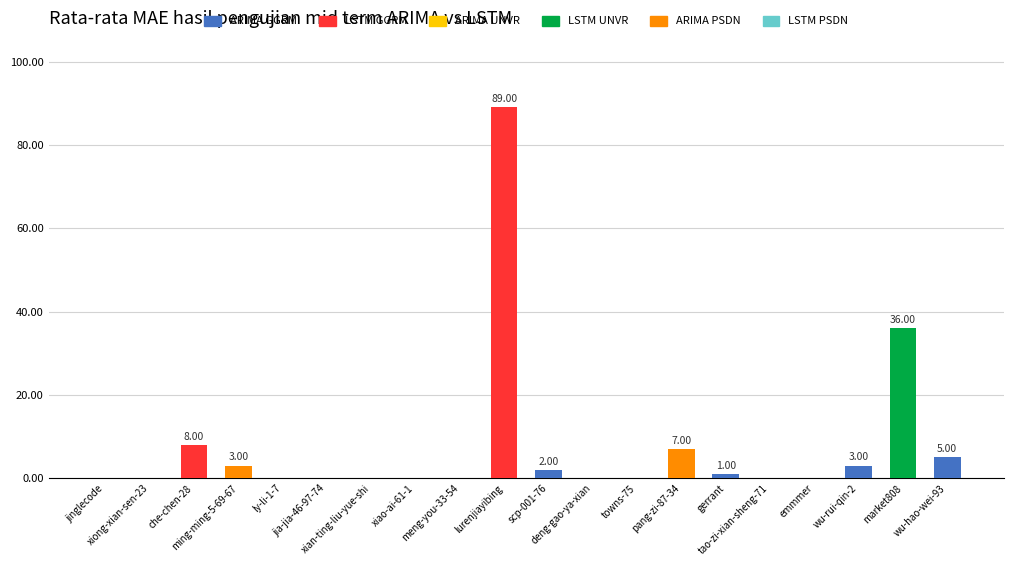

What is the sum of all values?

154